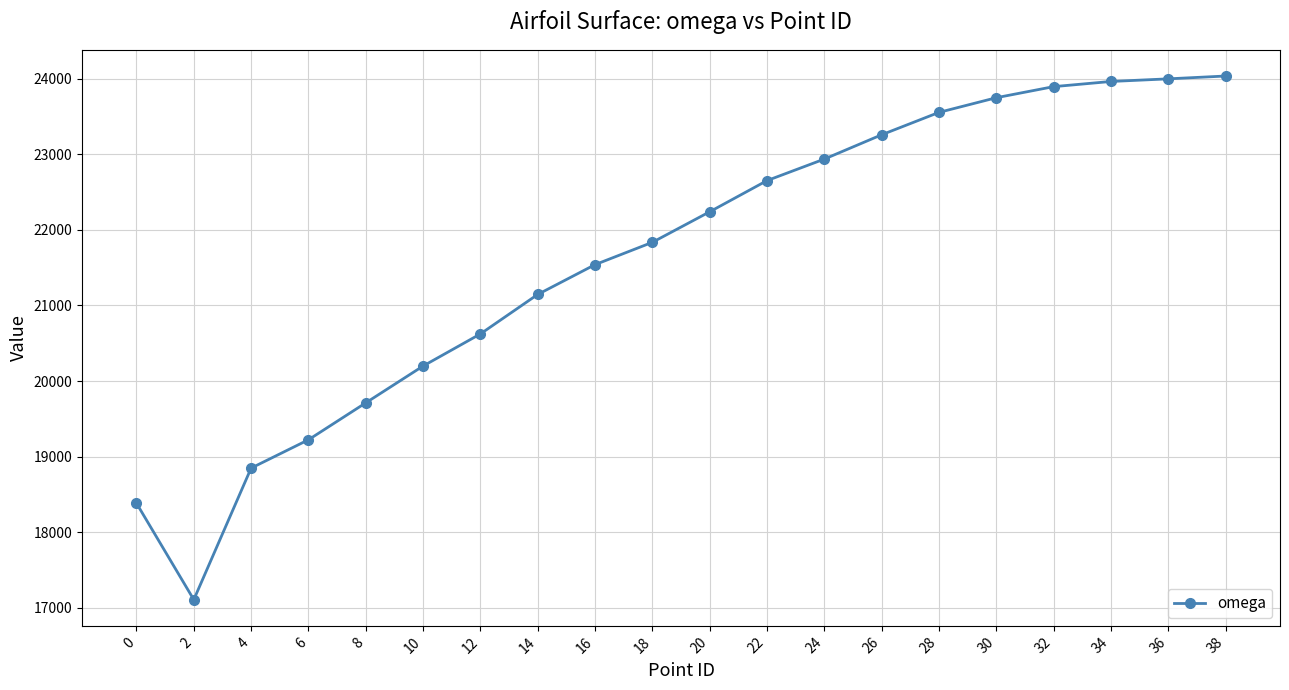

True or false: the data shows 38033.6 at 14.

False